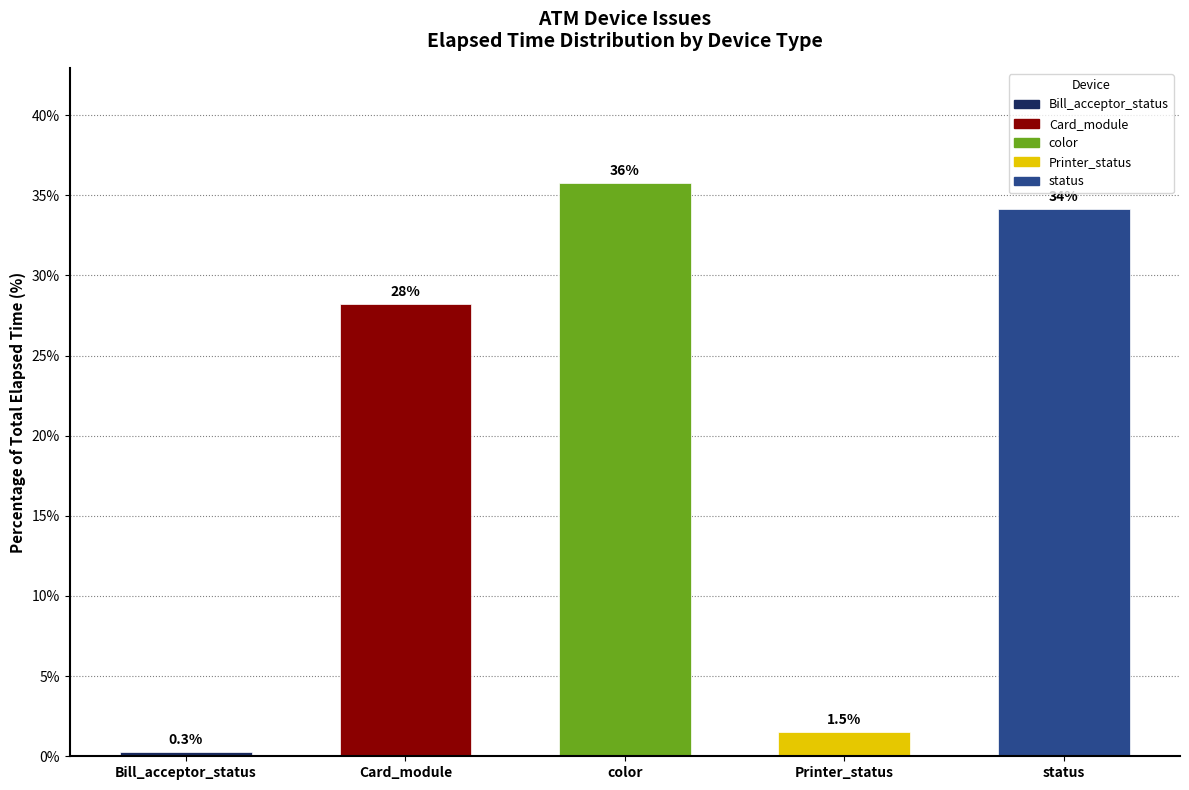

What is the change in value from color to status?

-1.6